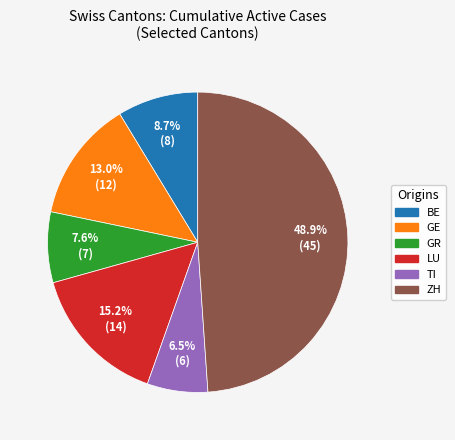

What is the largest slice in the pie chart?

ZH